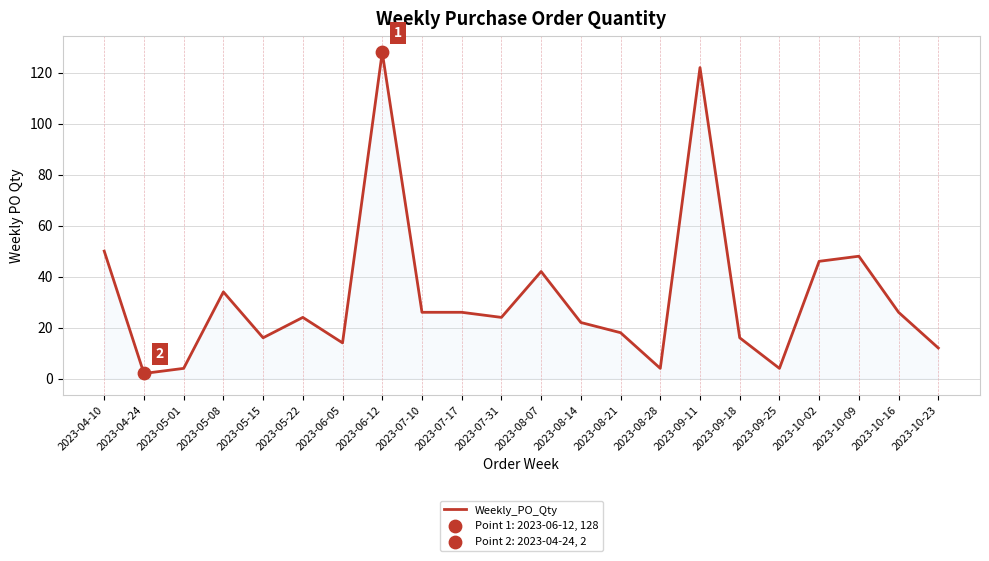

Approximately how many times larger is the value at 2023-06-05 compared to 2023-05-01?

3.5